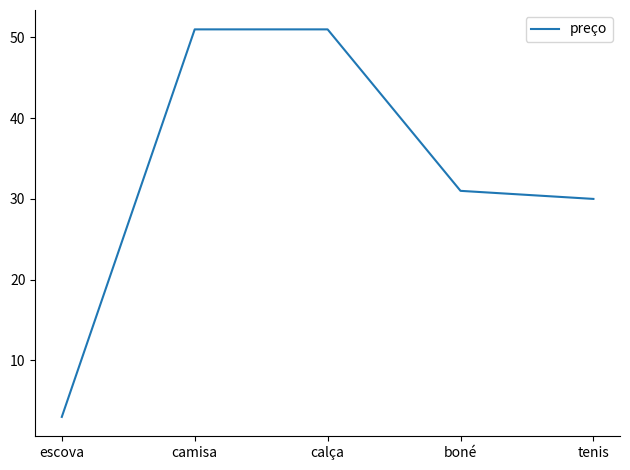

What is the difference between the maximum and second lowest values?

21.0